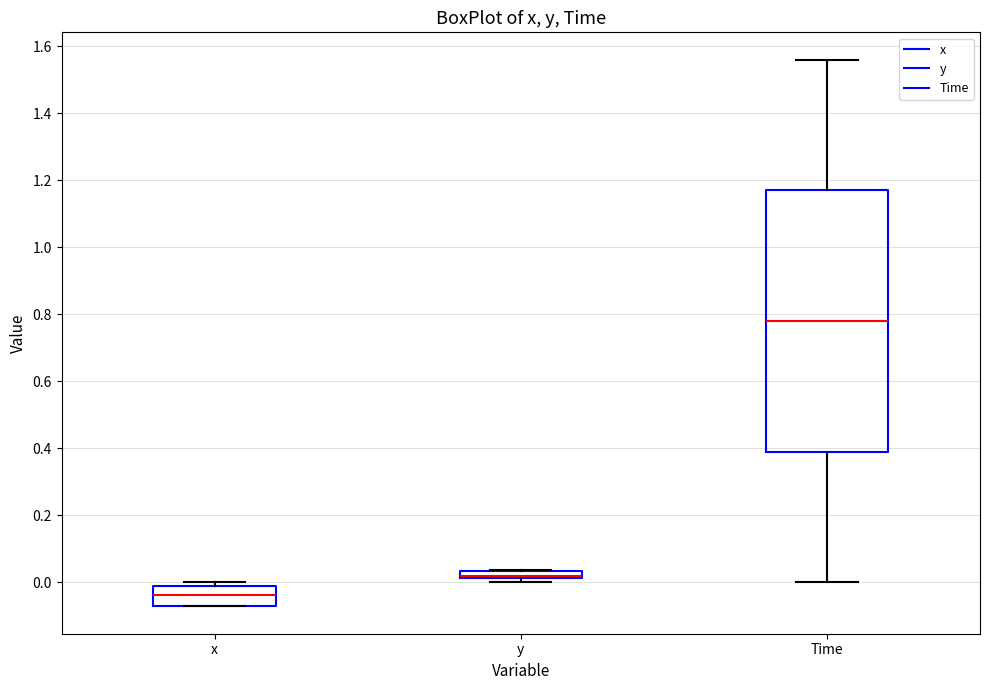

Where is the upper edge of the box for y on the y-axis? The values are not printed on the chart, so give them approximately, as read against the axis.

0.04